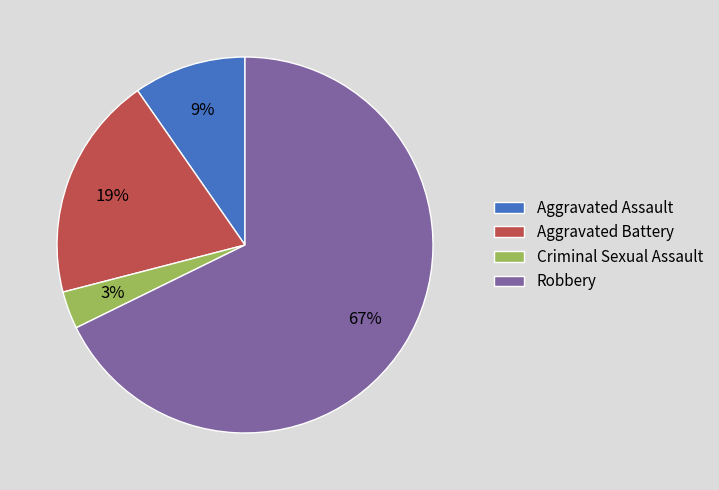

What percentage is the Aggravated Battery slice, to the nearest percent?

19%